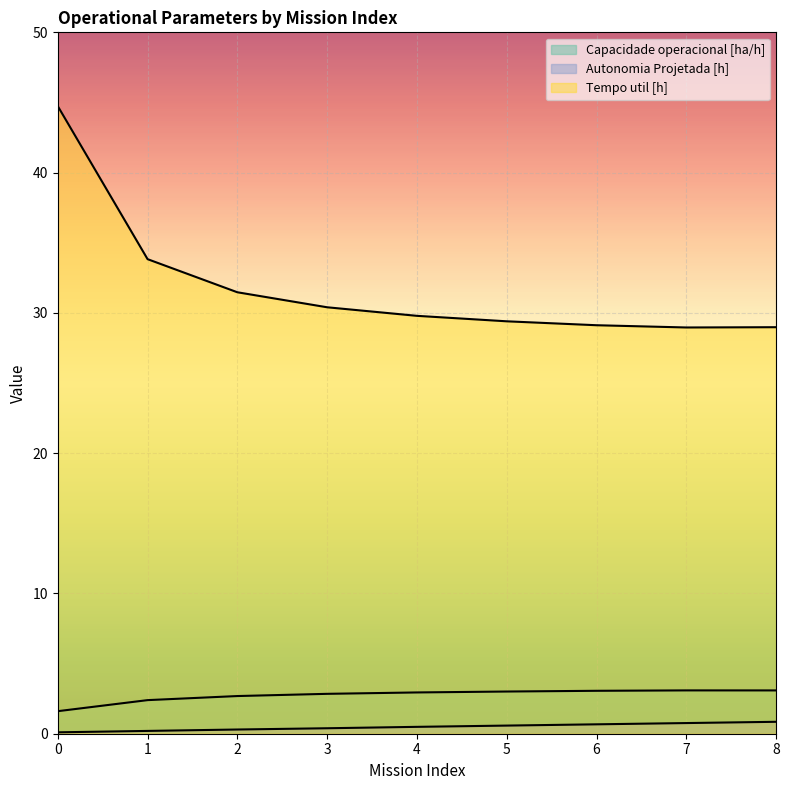

What is the average value of the Tempo util [h] series?

31.9